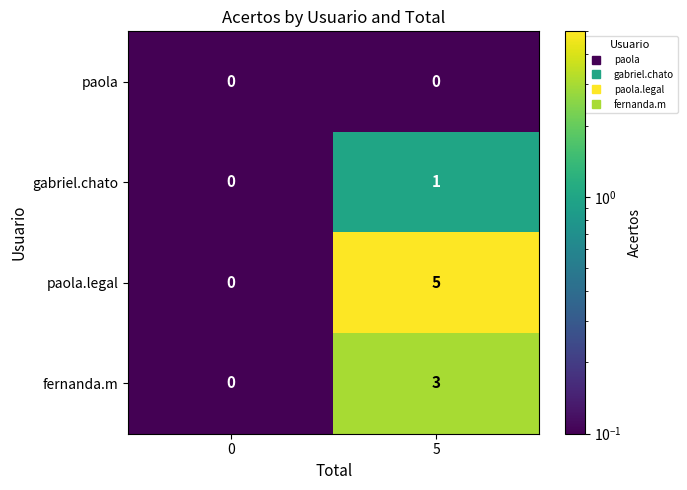

Reading left to right, extract all data points from this chart.

paola: 0	0
gabriel.chato: 0	1
paola.legal: 0	5
fernanda.m: 0	3